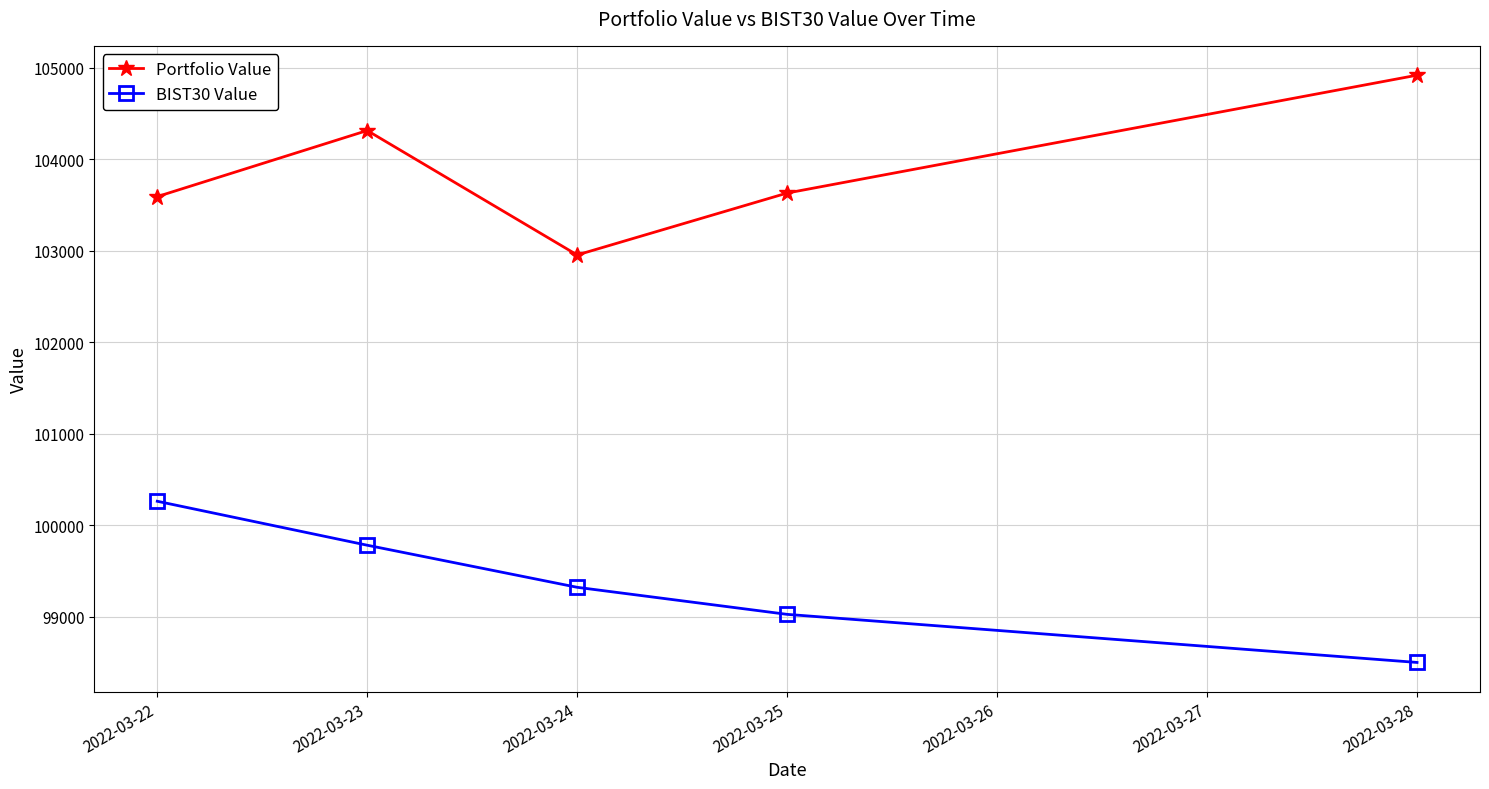

What is the average value of the BIST30 Value series?

99379.4